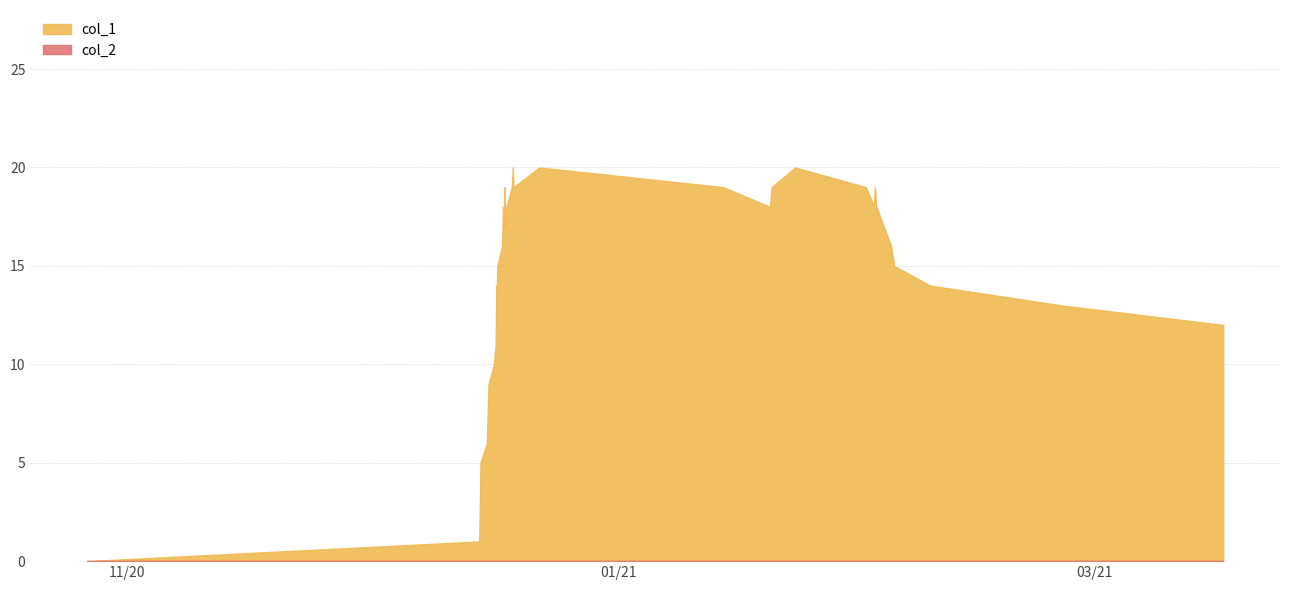

How many lines are shown in the chart?

2